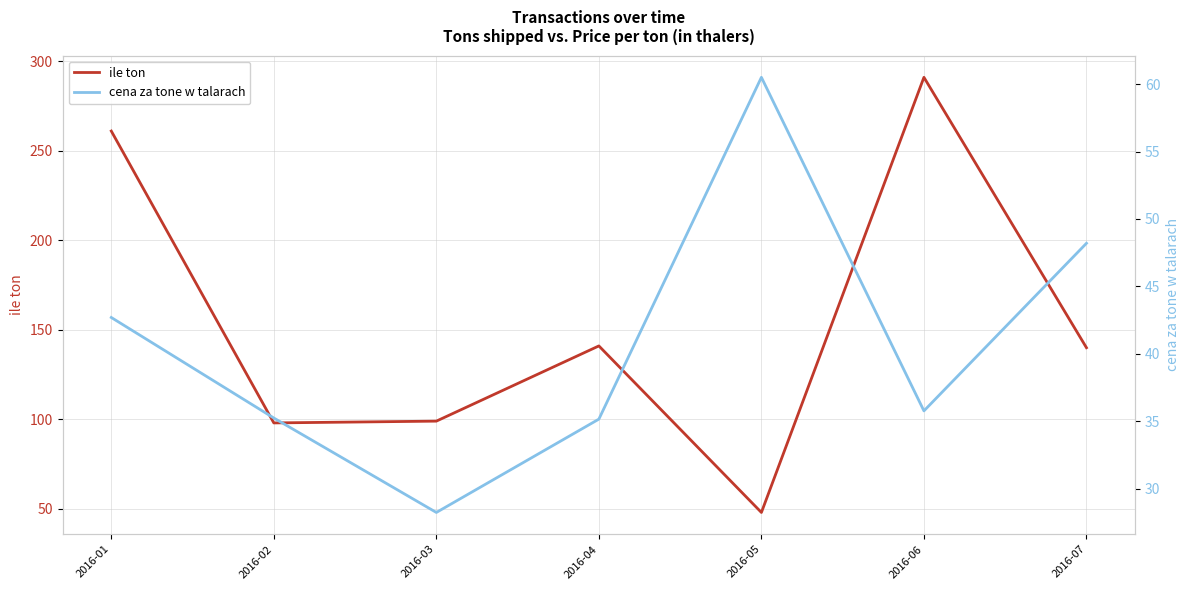

How many distinct data groups are displayed?

2